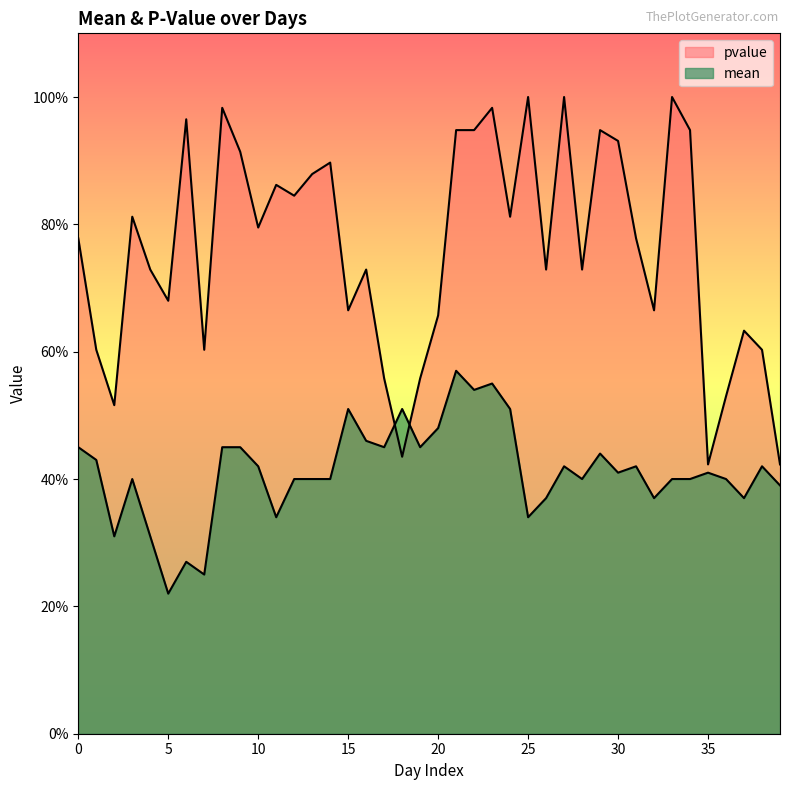

Is the value of mean at 20 greater than the value of pvalue at 27?

No